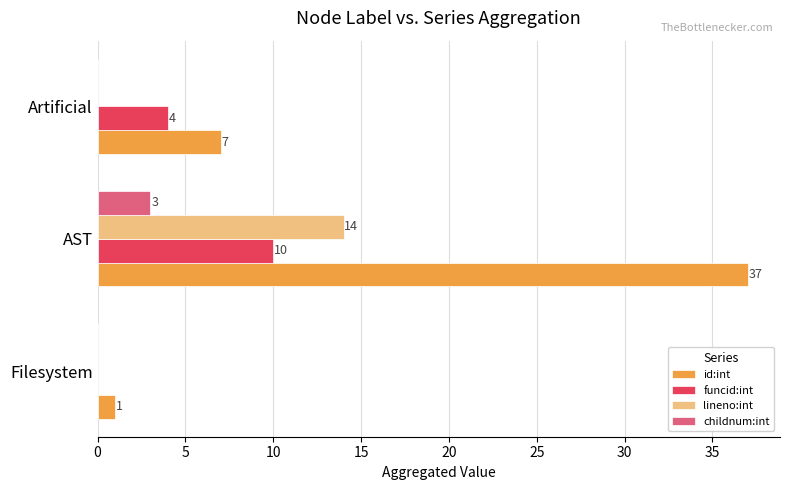

Between Filesystem and Artificial, which series saw the biggest shift?

id:int